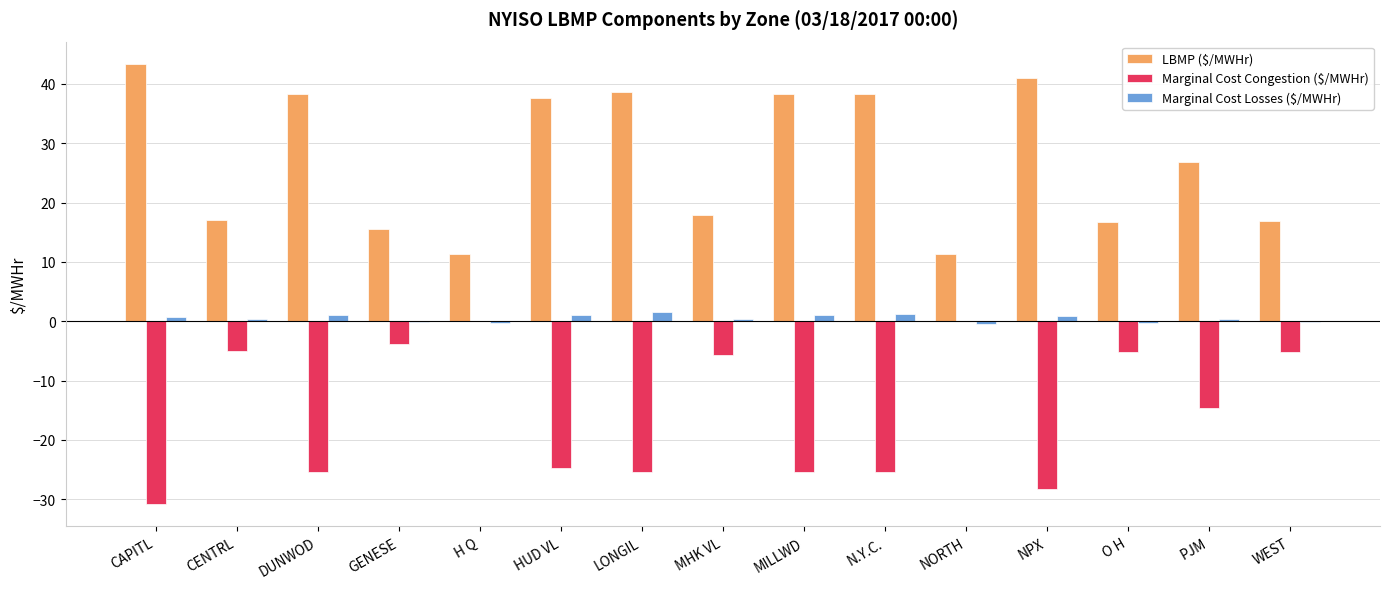

What is the total value across all series at WEST?

11.7